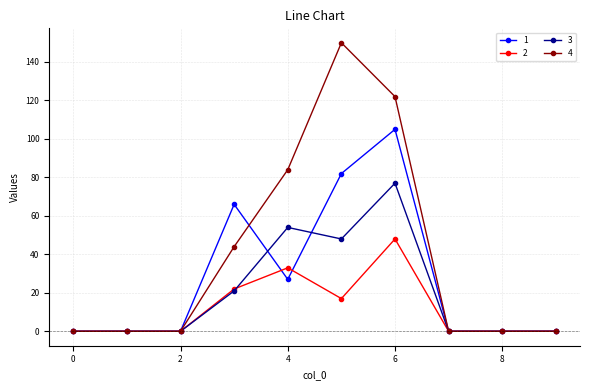

Which series has the largest range (max minus min)?

4